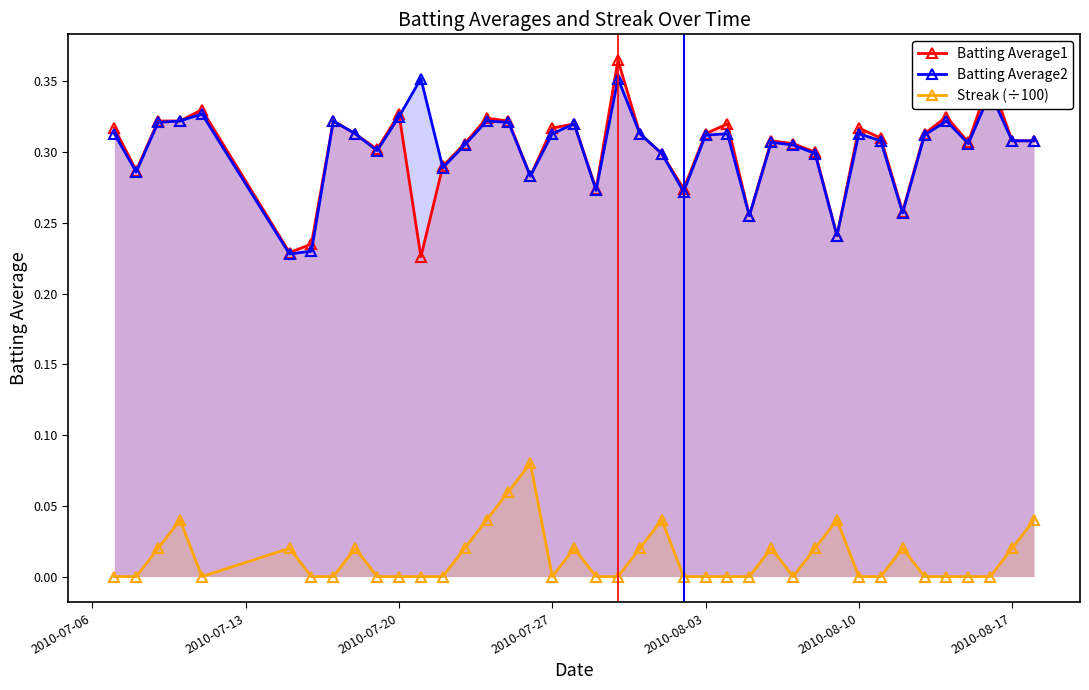

What is the lowest value of the Batting Average2 series?

0.2